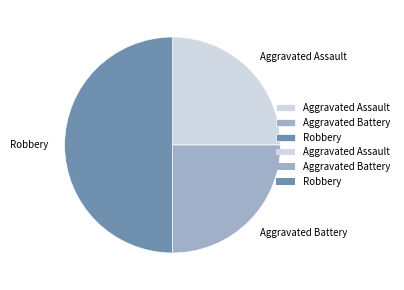

Does Aggravated Battery represent more than half of the total?

No